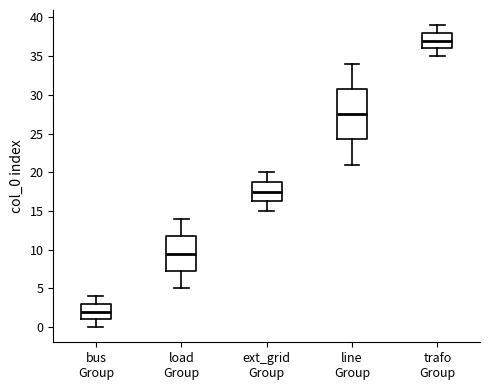

Which box's median line is the lowest?

bus Group